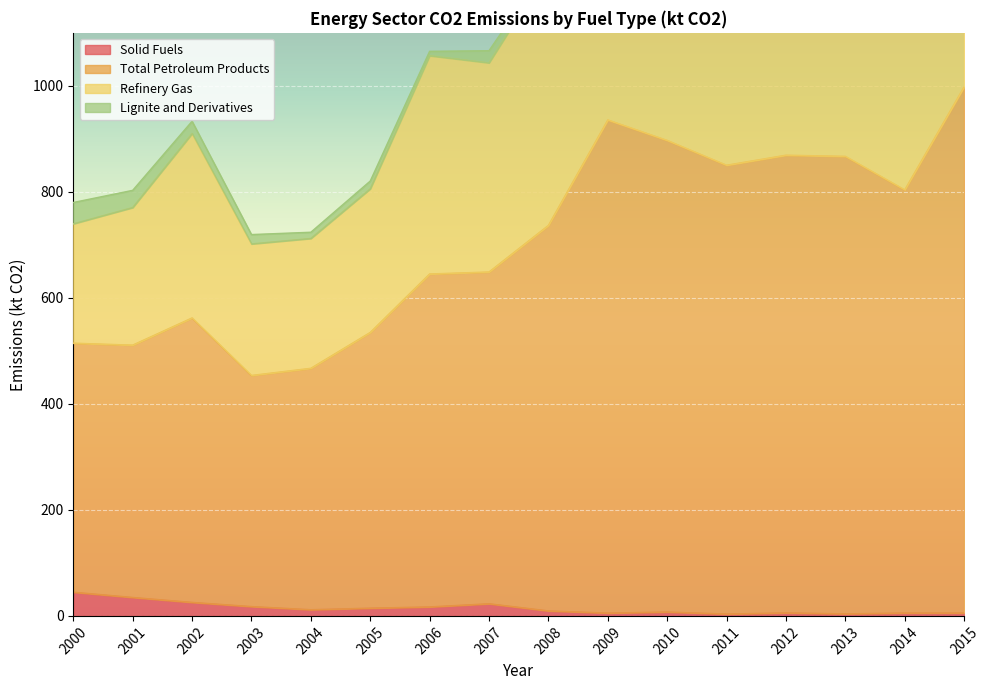

Which series has the largest range (max minus min)?

Refinery Gas